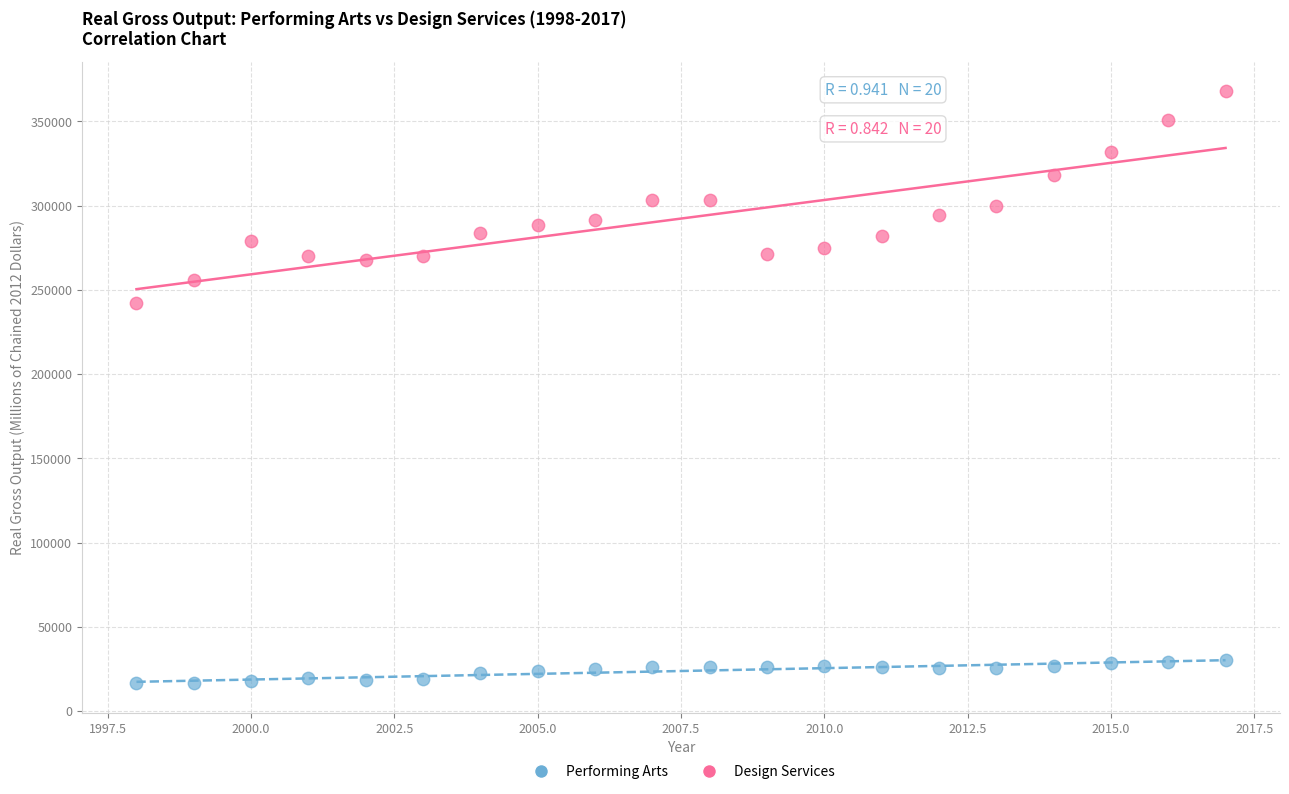

Which series contains the highest Y value?

Design Services